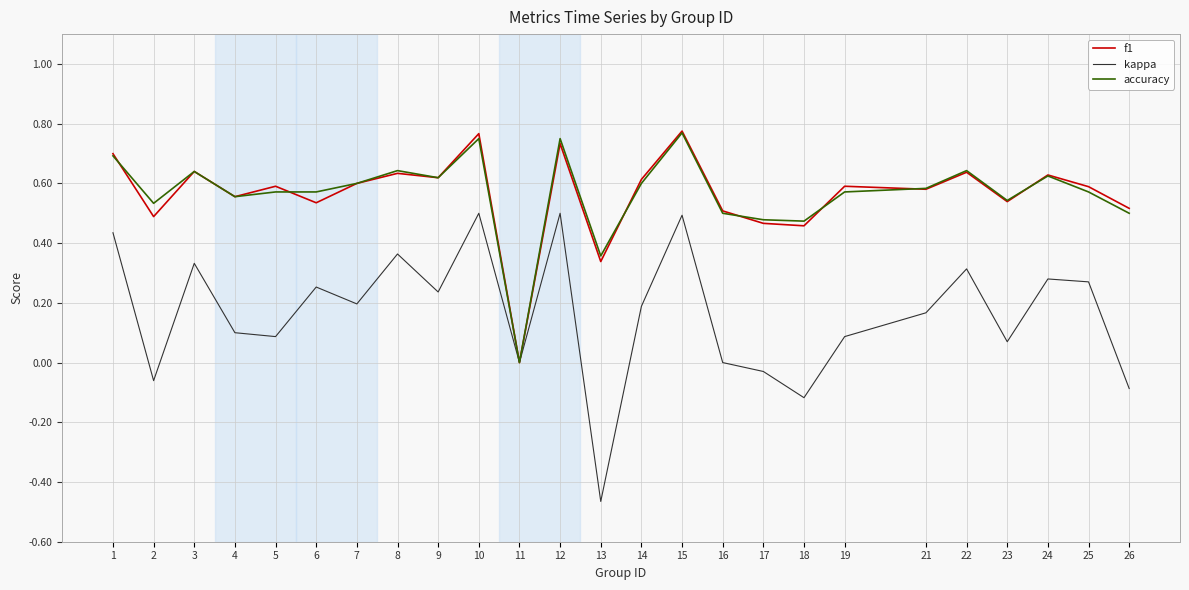

Which label corresponds to the smallest value in the chart?

13